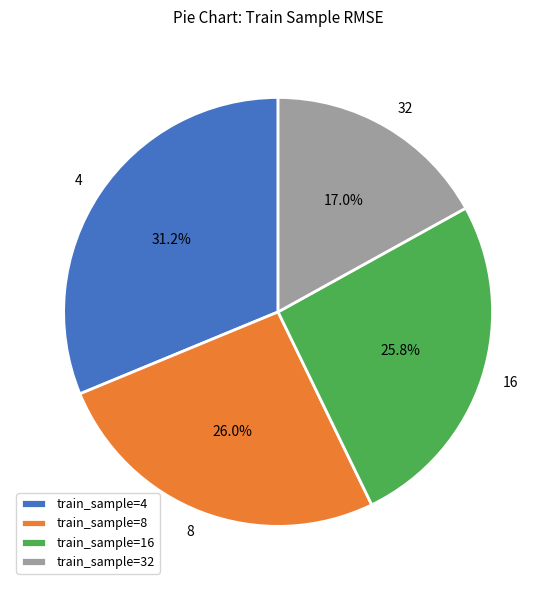

What is the total percentage of 16 and 32?

42.8%